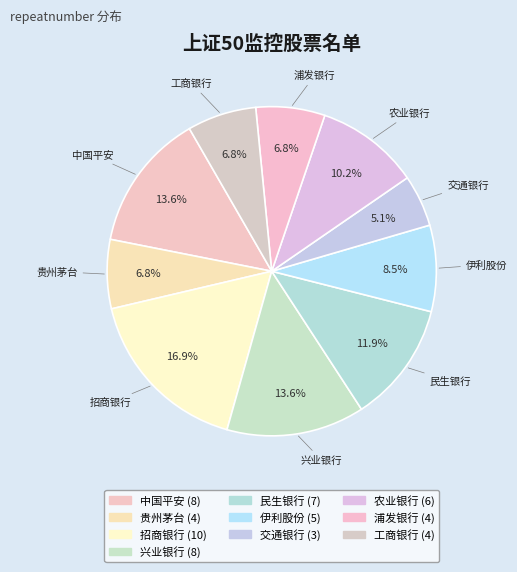

Is there any slice that represents more than half of the pie?

No